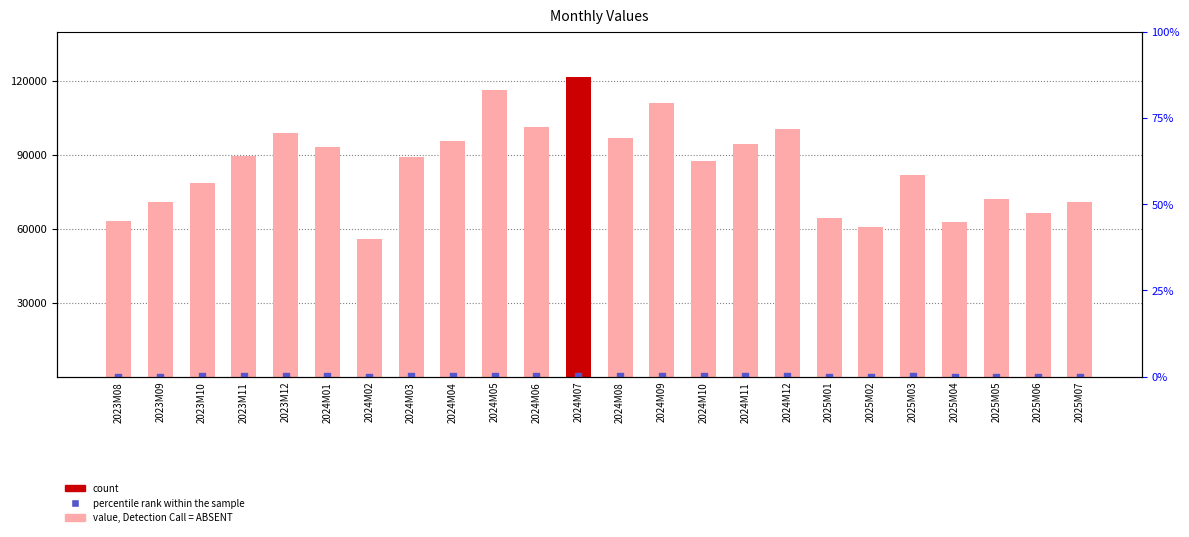

What is the total value across all series at 2024M11?

94446.4